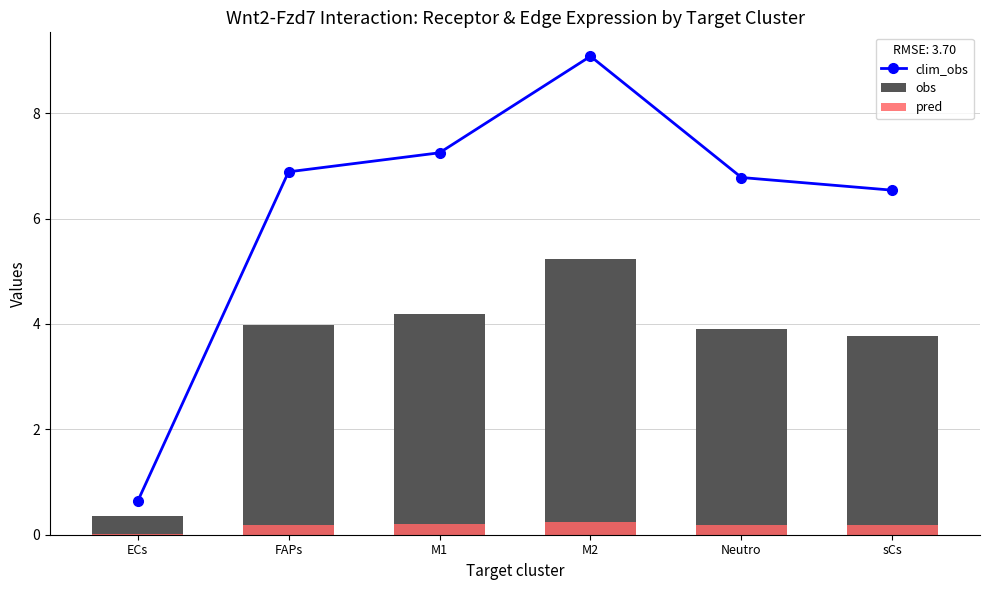

Read the pred value at FAPs.

0.2